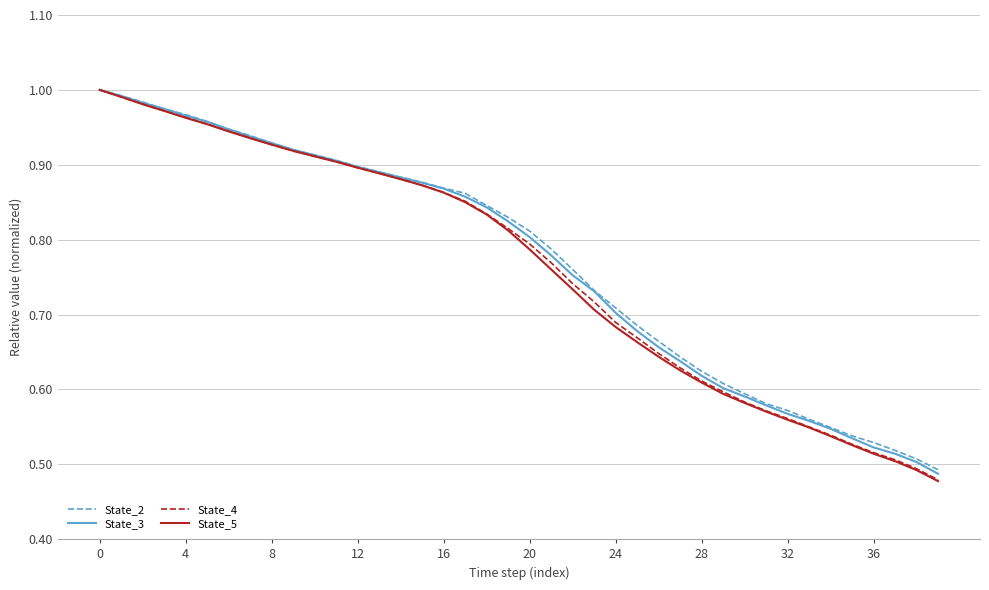

Which series has the widest spread of values?

State_5